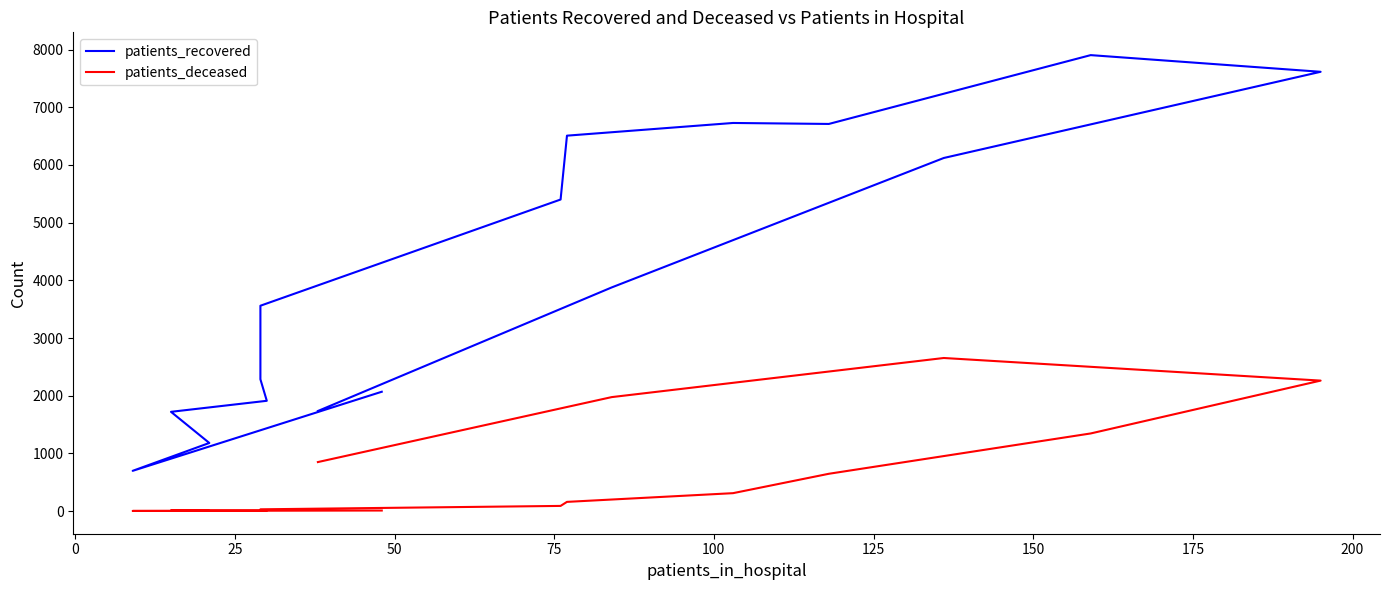

How many lines are shown in the chart?

2